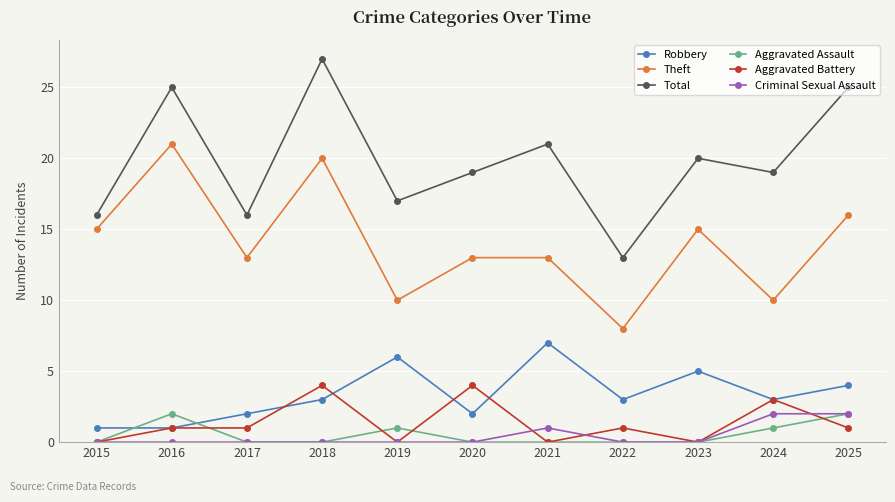

What is the spread (max minus min) of values at 2022?

13